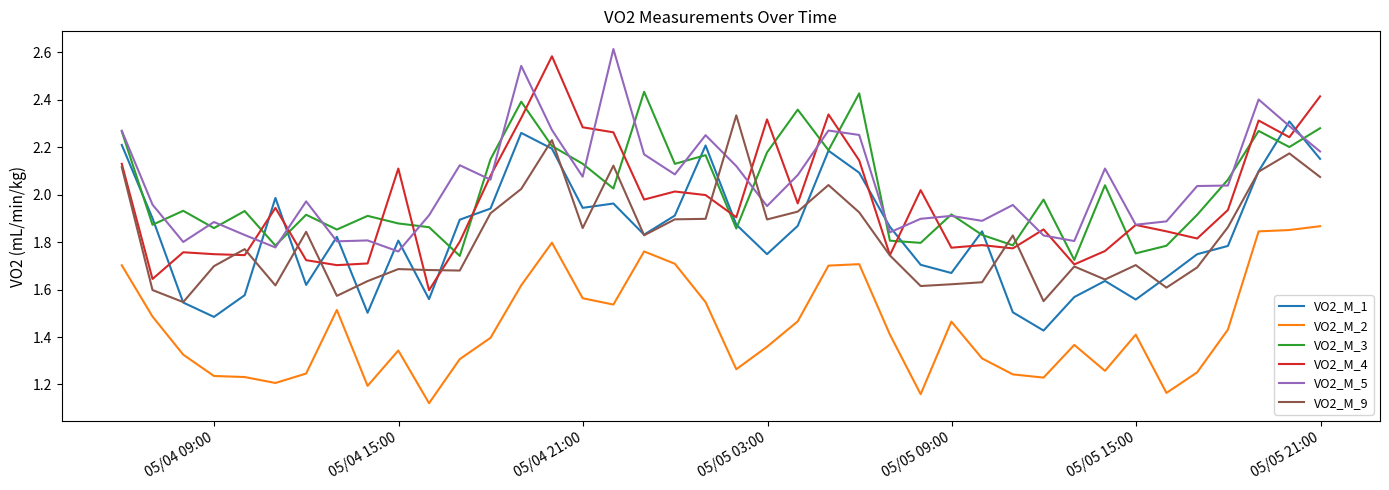

Which series has the widest spread of values?

VO2_M_4